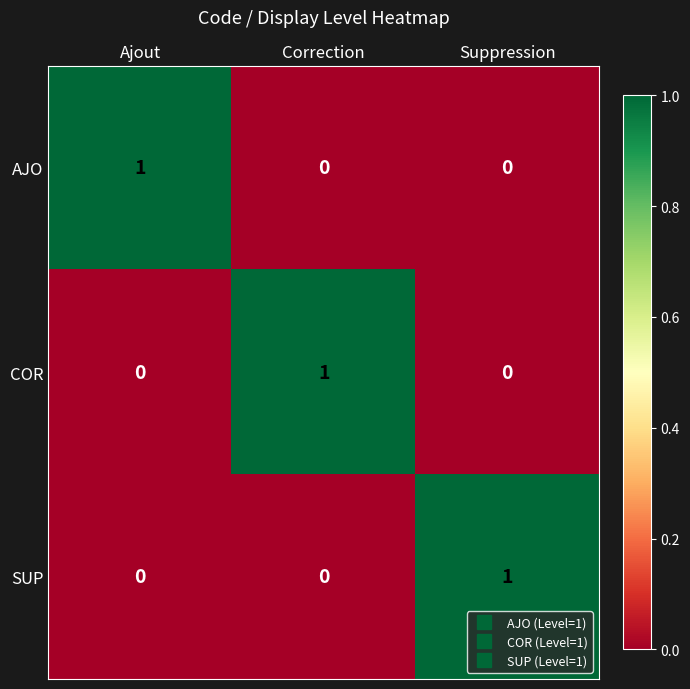

Count the SUP values in the range 0 to 1.

3